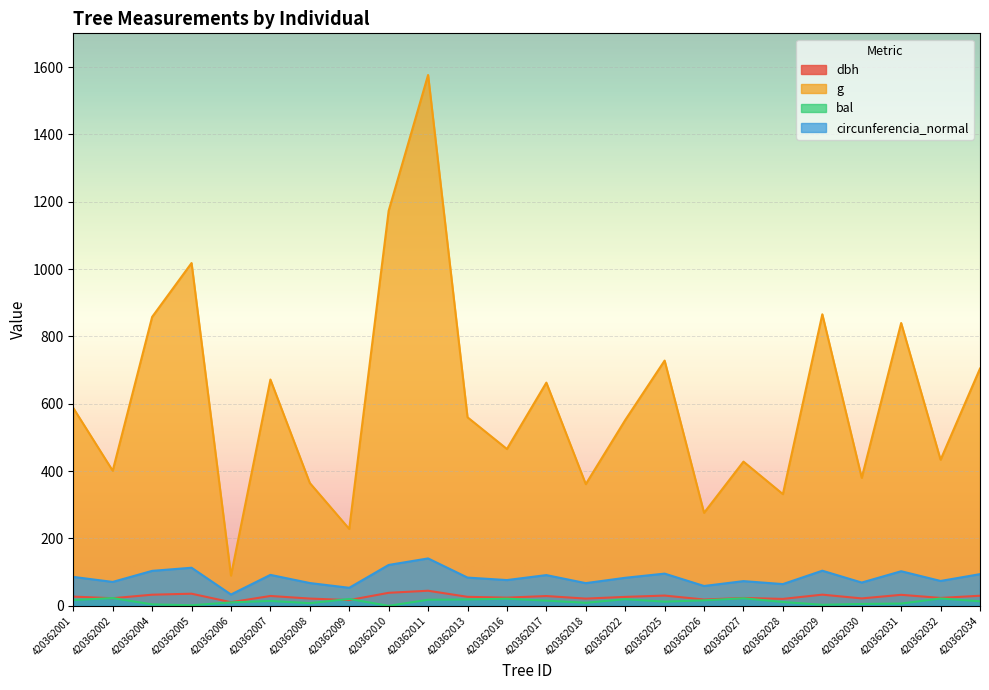

How many lines are shown in the chart?

4